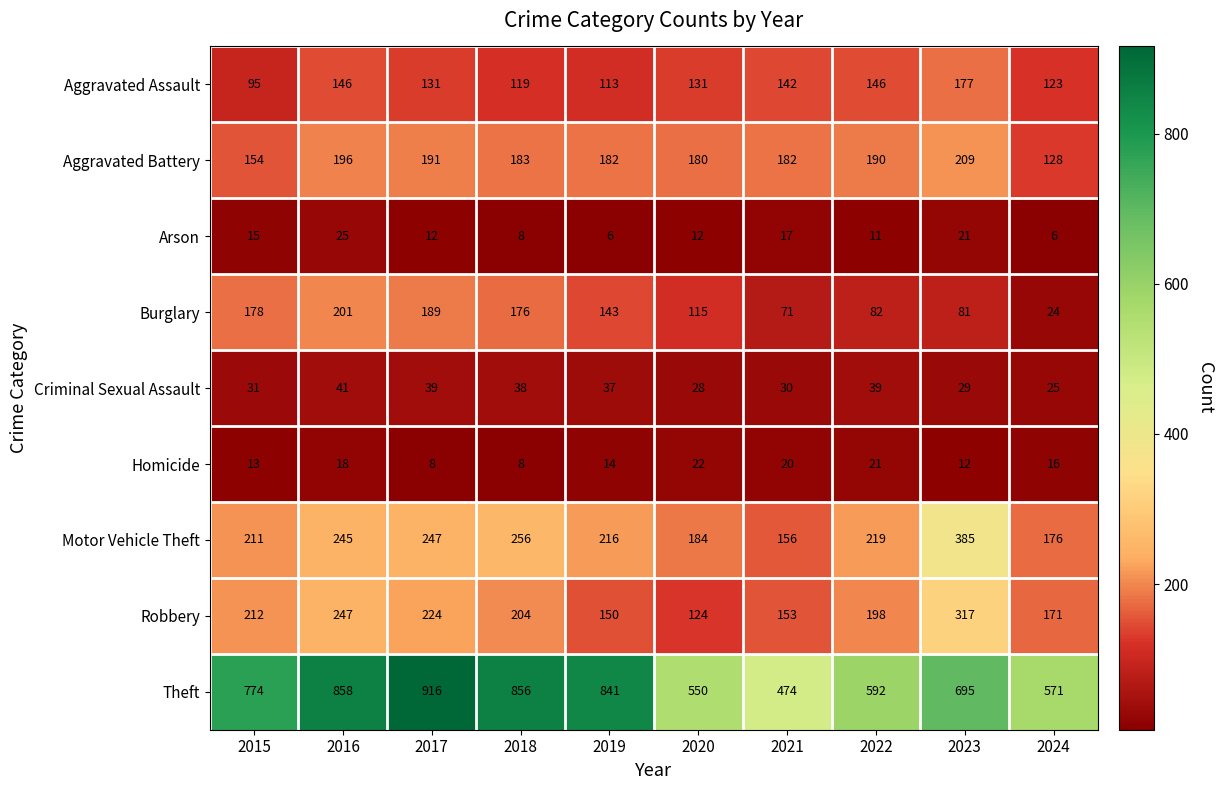

At which category does the chart reach its peak across all series?

2017